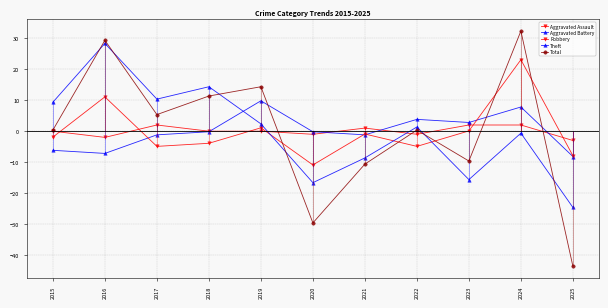

Rank the categories by Aggravated Battery value from highest to lowest.

2019, 2024, 2022, 2023, 2018, 2020, 2017, 2021, 2015, 2016, 2025